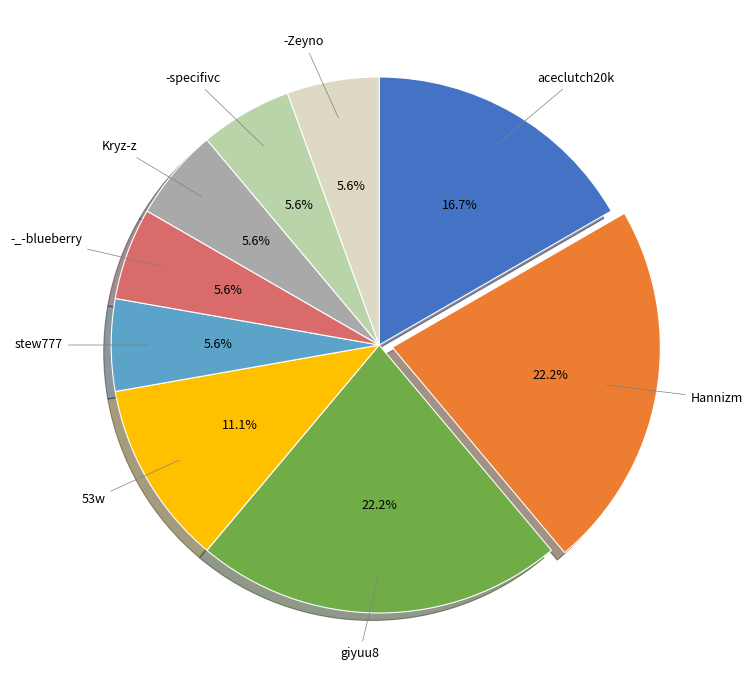

Does any single category account for the majority?

No